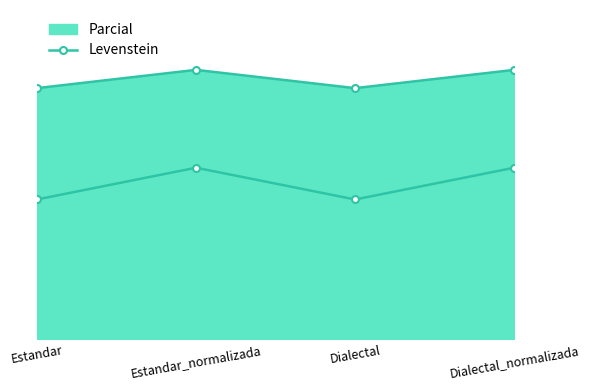

What is the sum of the values at Dialectal_normalizada and Estandar?

94.6